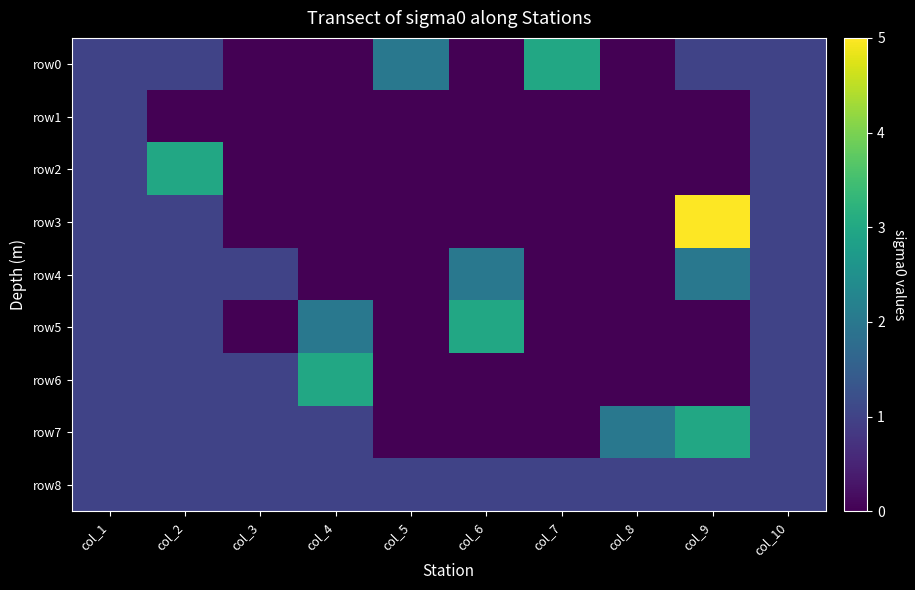

What is the spread (max minus min) of values at col_6?

3